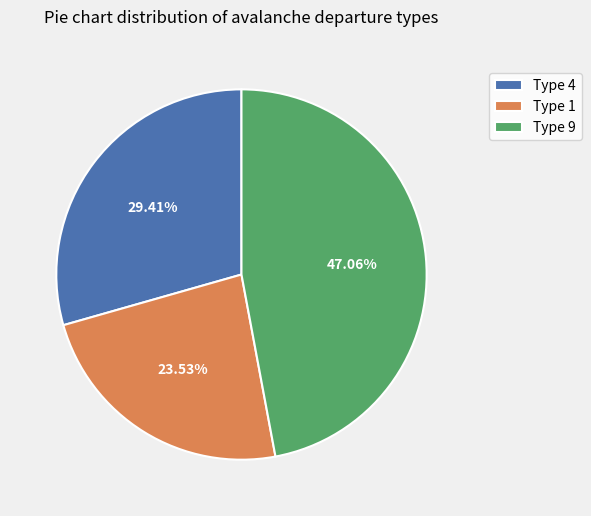

Is there a majority slice in this chart?

No